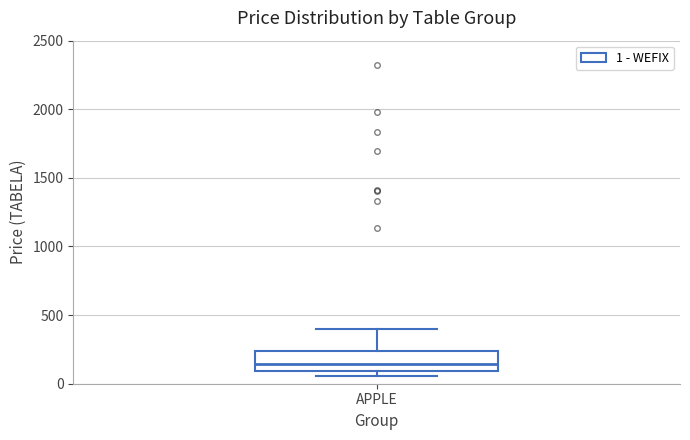

Transcribe this box plot: give where the median line is, the range the box spans, and where the two whiskers end, as read against the y-axis. The values are not printed on the chart, so give them approximately, as read against the axis.

median 150, box 100 to 250, whiskers 50 to 400